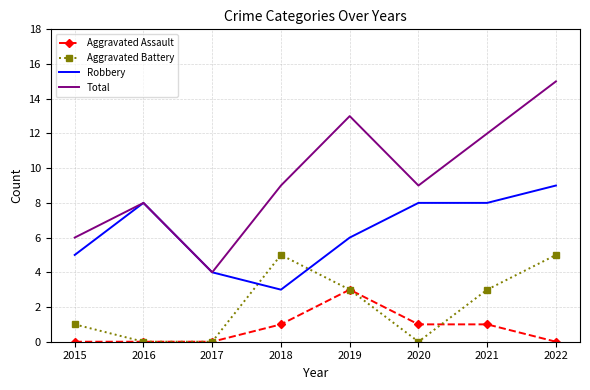

What is the sum of the Total values at 2021 and 2022?

27